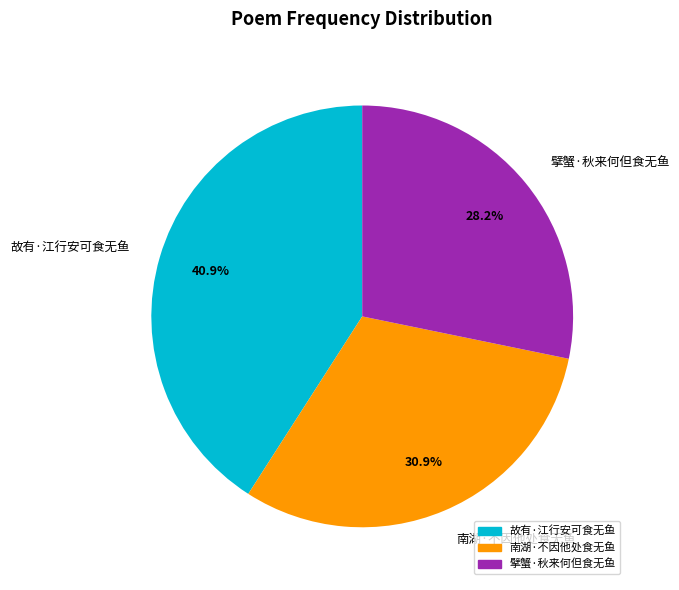

Approximately how many times larger is the value at 擘蟹·秋来何但食无鱼 compared to 故有·江行安可食无鱼?

0.7